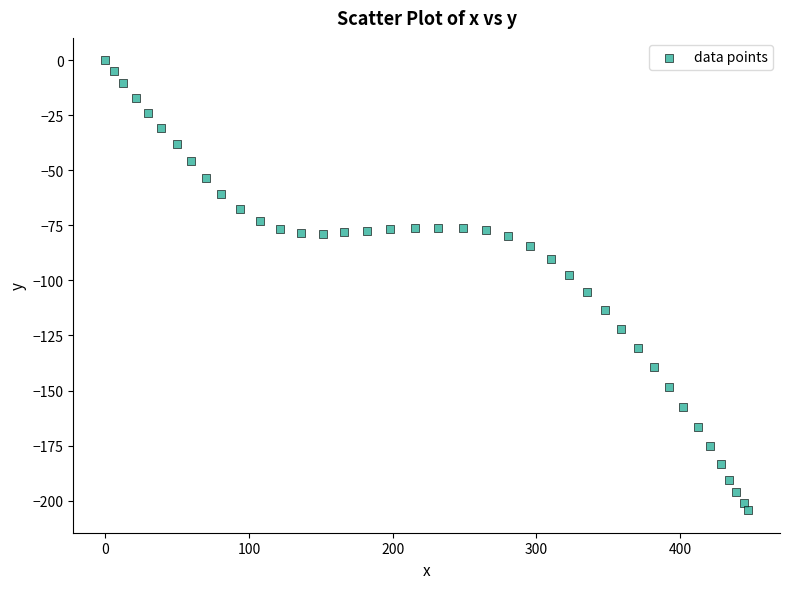

What is the range of Y values (max minus min)?

204.4